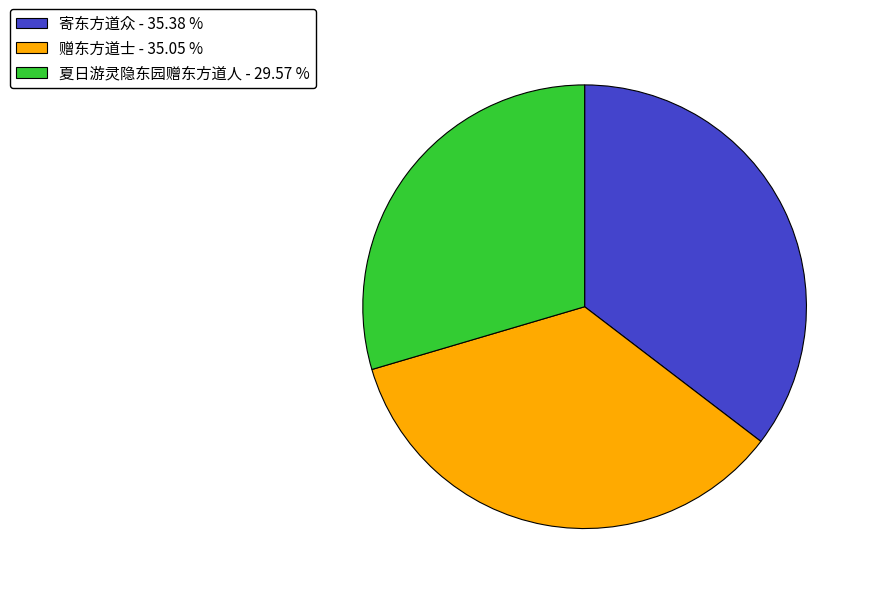

Does any single category account for the majority?

No